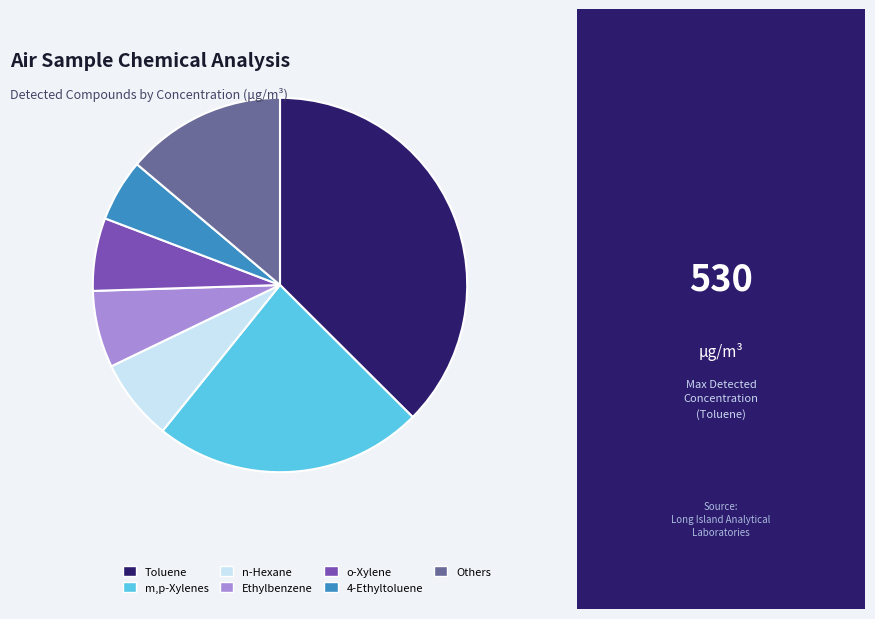

Is there a majority slice in this chart?

No